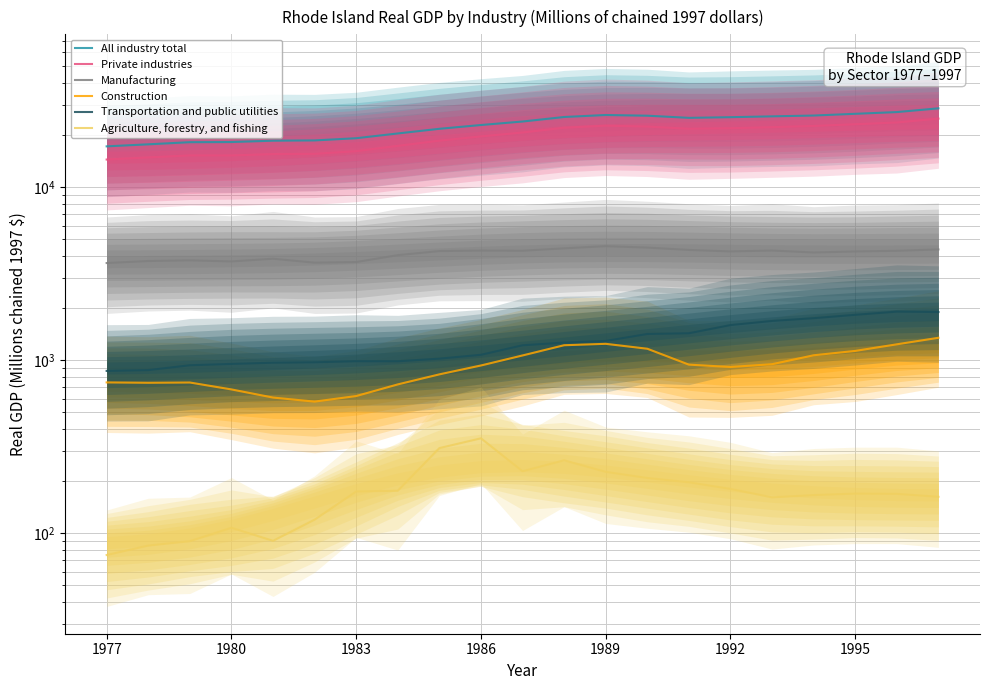

Which series has the largest total across all categories?

All industry total